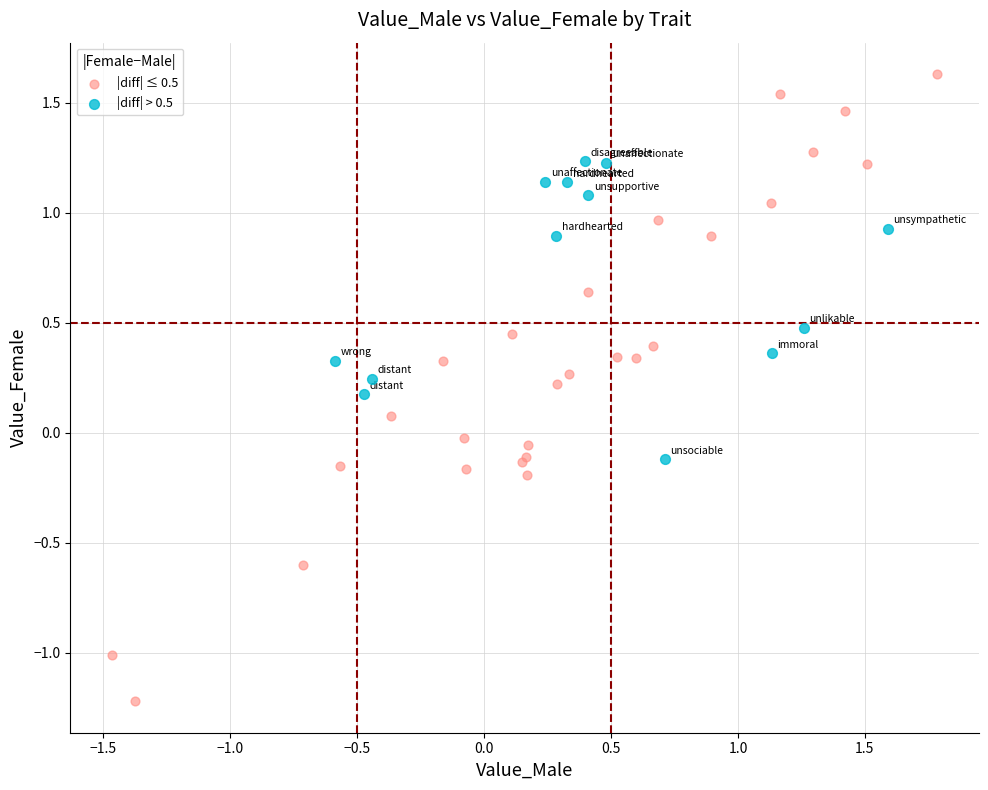

Which series contains the lowest Y value?

|diff| ≤ 0.5